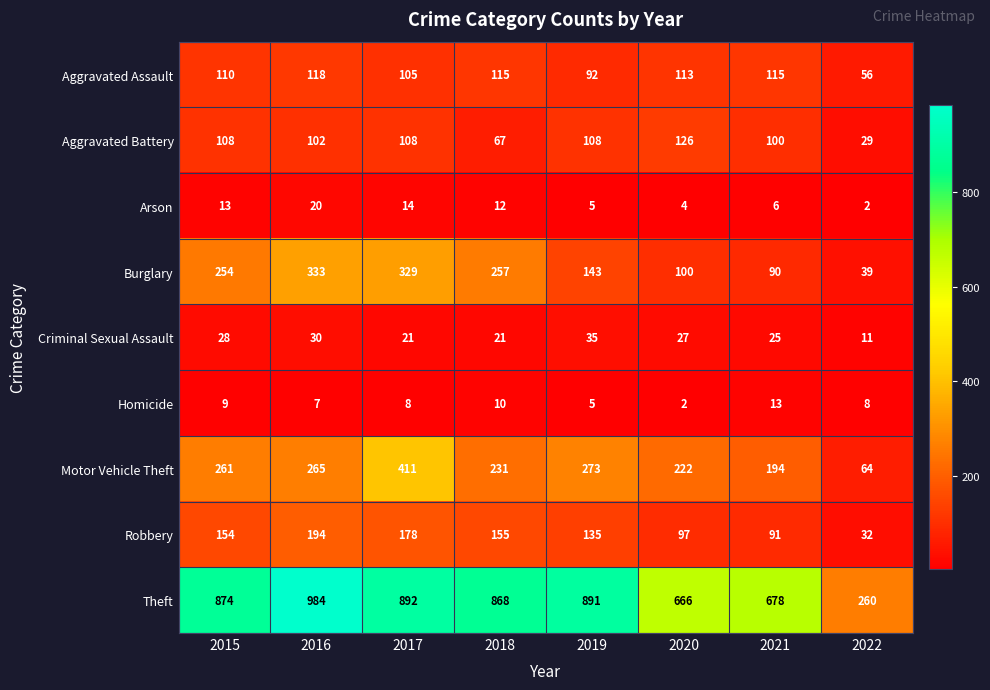

Where is Homicide nearest to the value 7?

2016